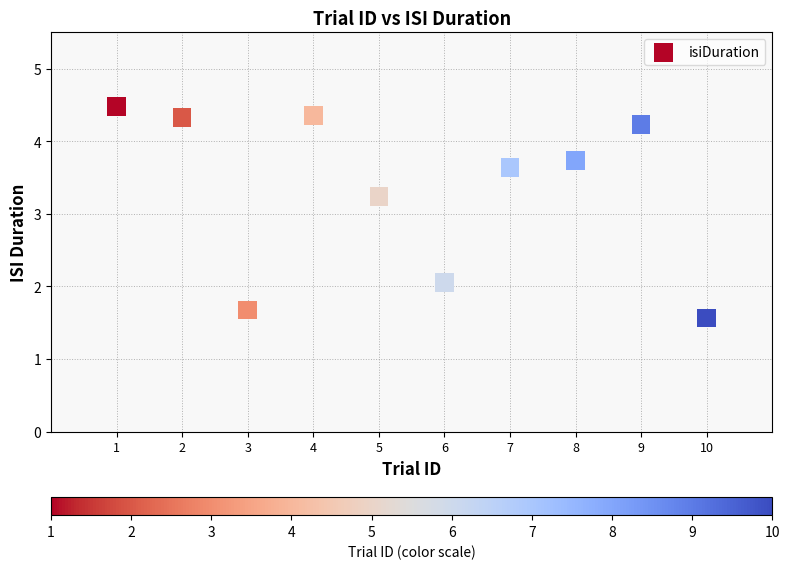

What is the average X value?

5.5